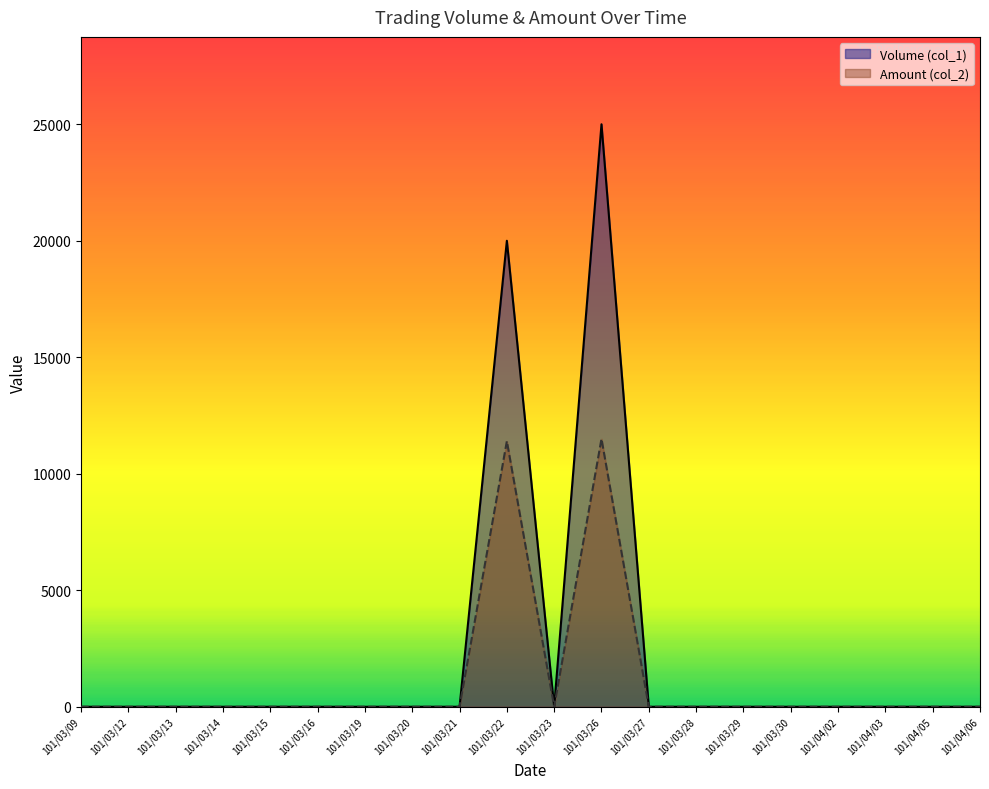

At how many categories does at least one series exceed 21535?

1